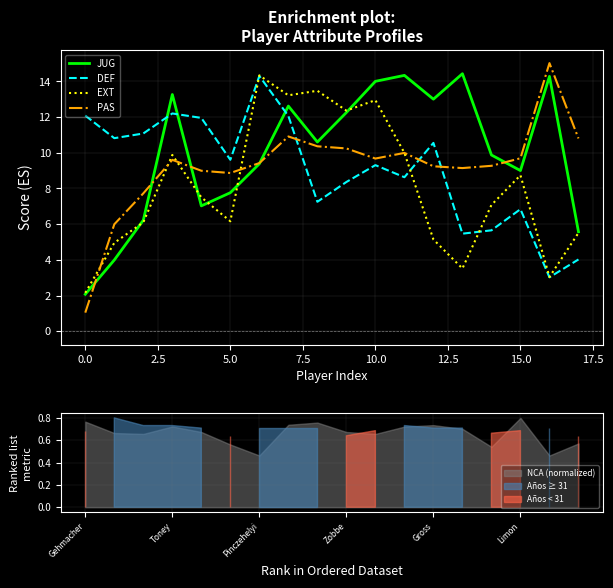

What is the highest value of the EXT series?

14.3